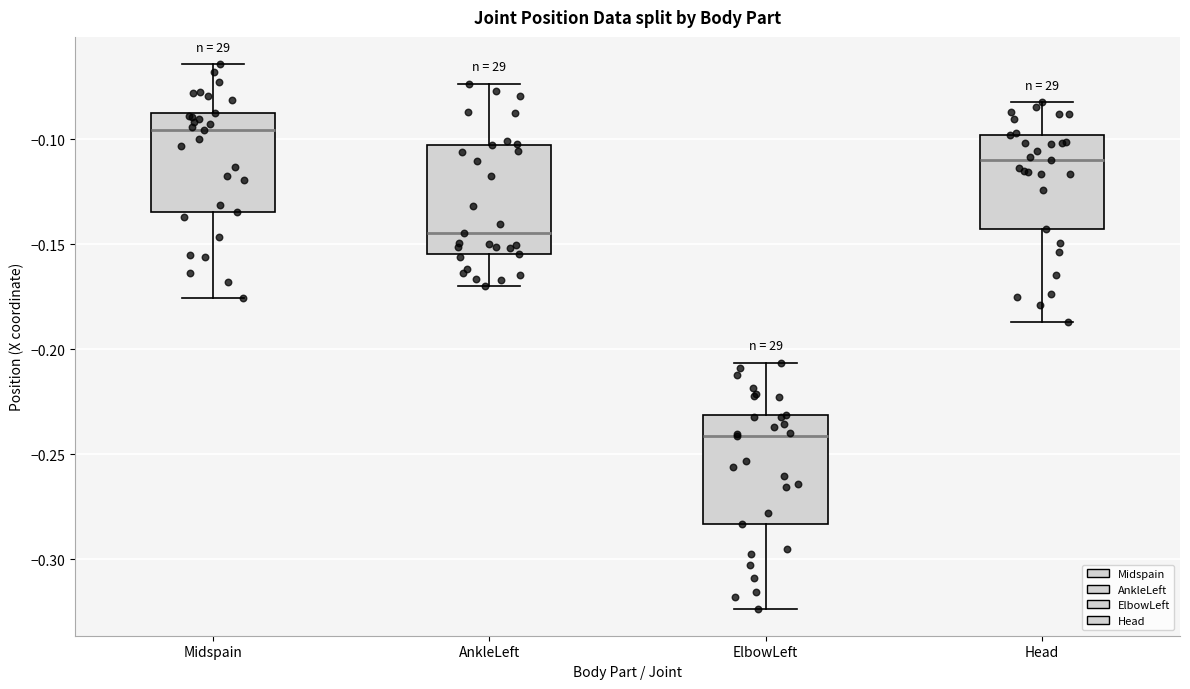

Reading left to right, transcribe this box plot: for each box, give where its median line is, the range the box spans, and where its two whiskers end, as read against the y-axis. The values are not printed on the chart, so give them approximately, as read against the axis.

Midspain: median -0.095, box -0.135 to -0.090, whiskers -0.175 to -0.065
AnkleLeft: median -0.145, box -0.155 to -0.105, whiskers -0.170 to -0.075
ElbowLeft: median -0.240, box -0.285 to -0.230, whiskers -0.325 to -0.205
Head: median -0.110, box -0.145 to -0.100, whiskers -0.185 to -0.080